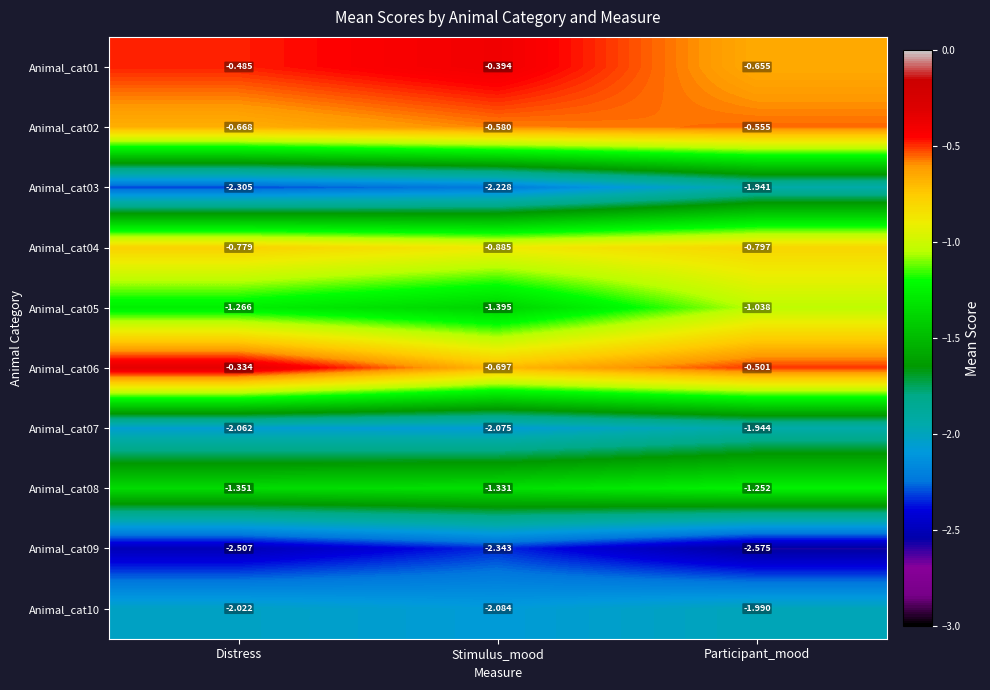

Where is Animal_cat03 nearest to the value -2?

Participant_mood